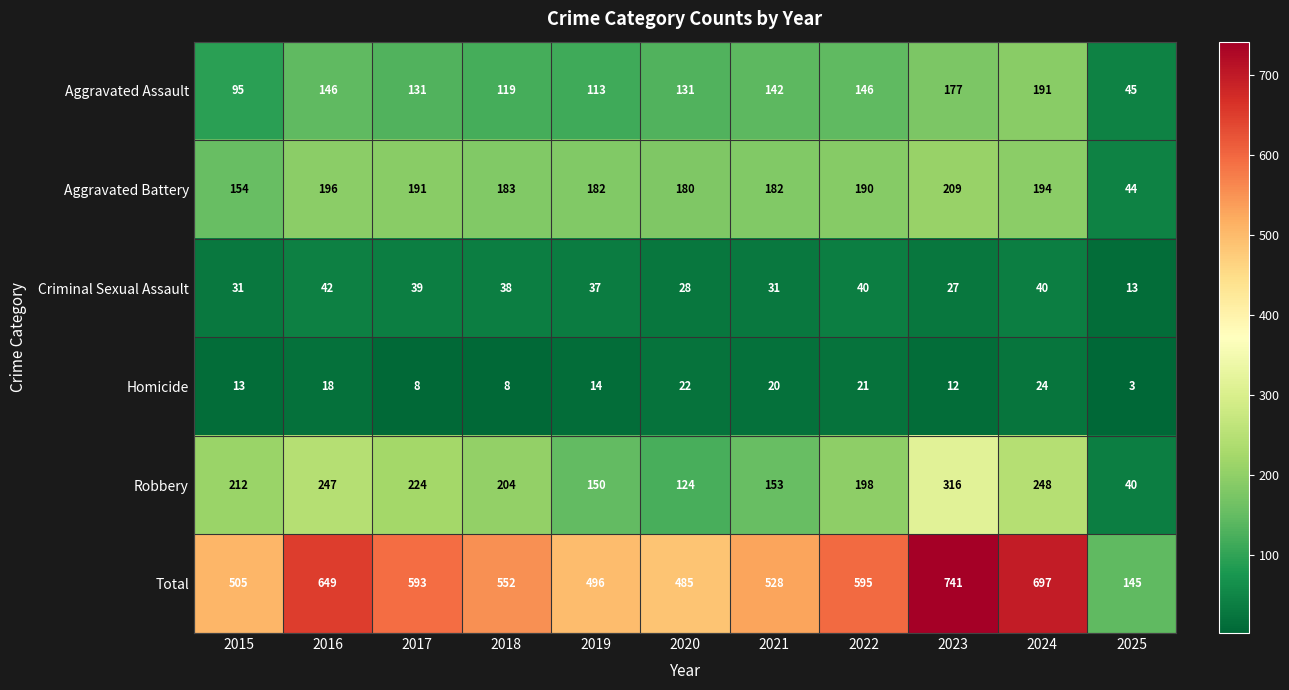

How many series are shown in this chart?

6